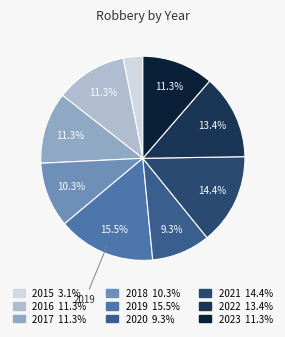

Which slice is the smallest?

2015